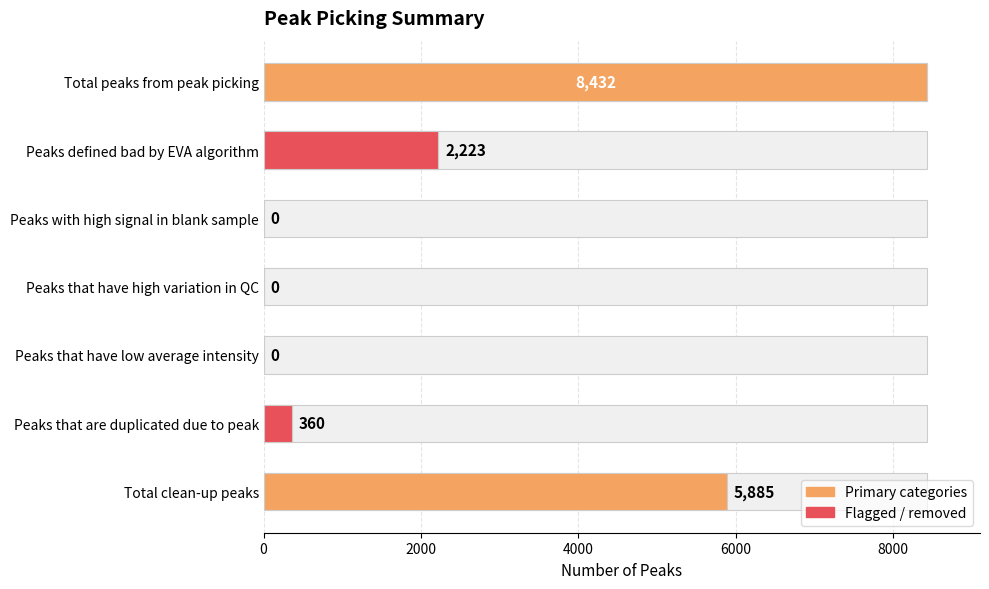

Does the chart contain any negative values?

No